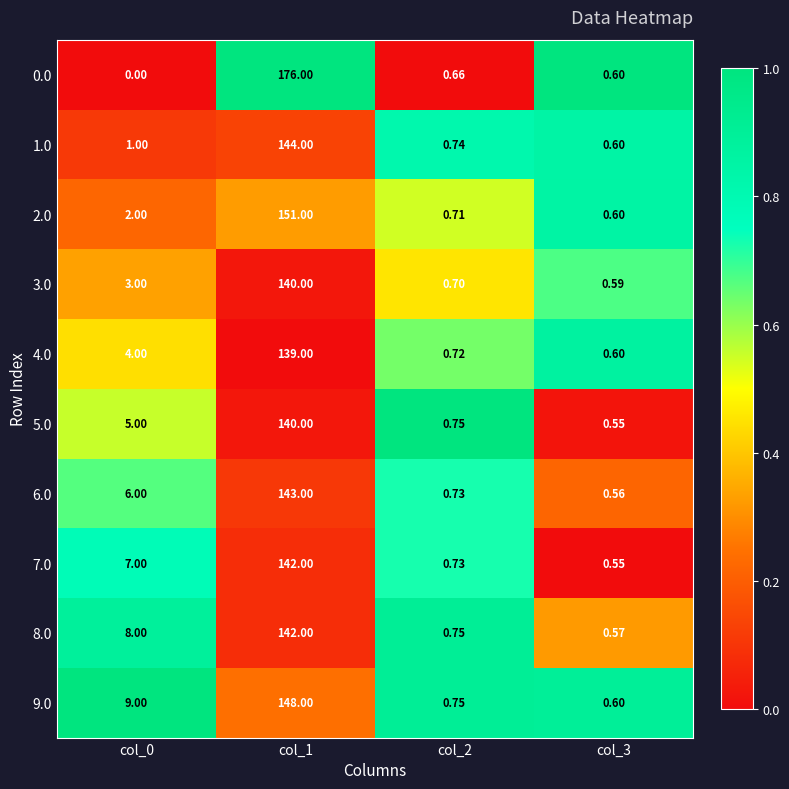

Is the value of 6.0 at col_2 greater than the value of 4.0 at col_2?

Yes